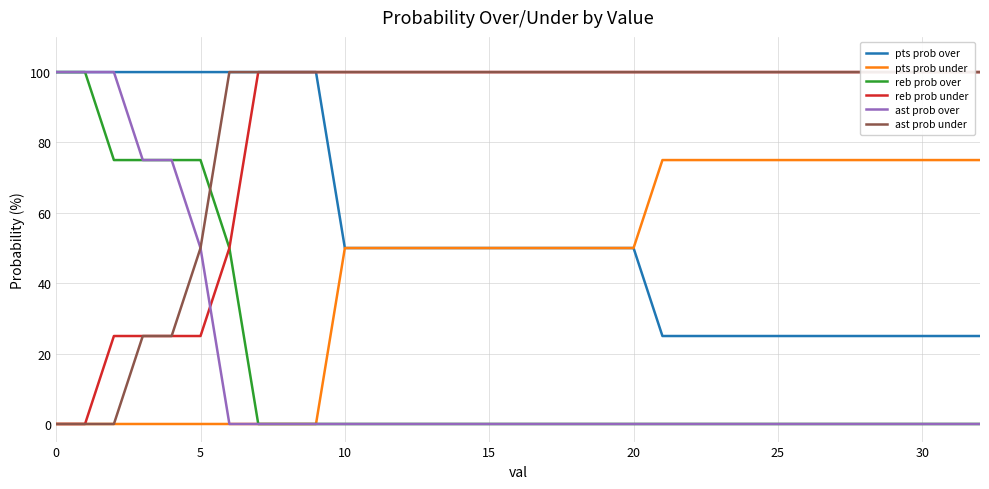

What is the sum of all ast prob over values?

500